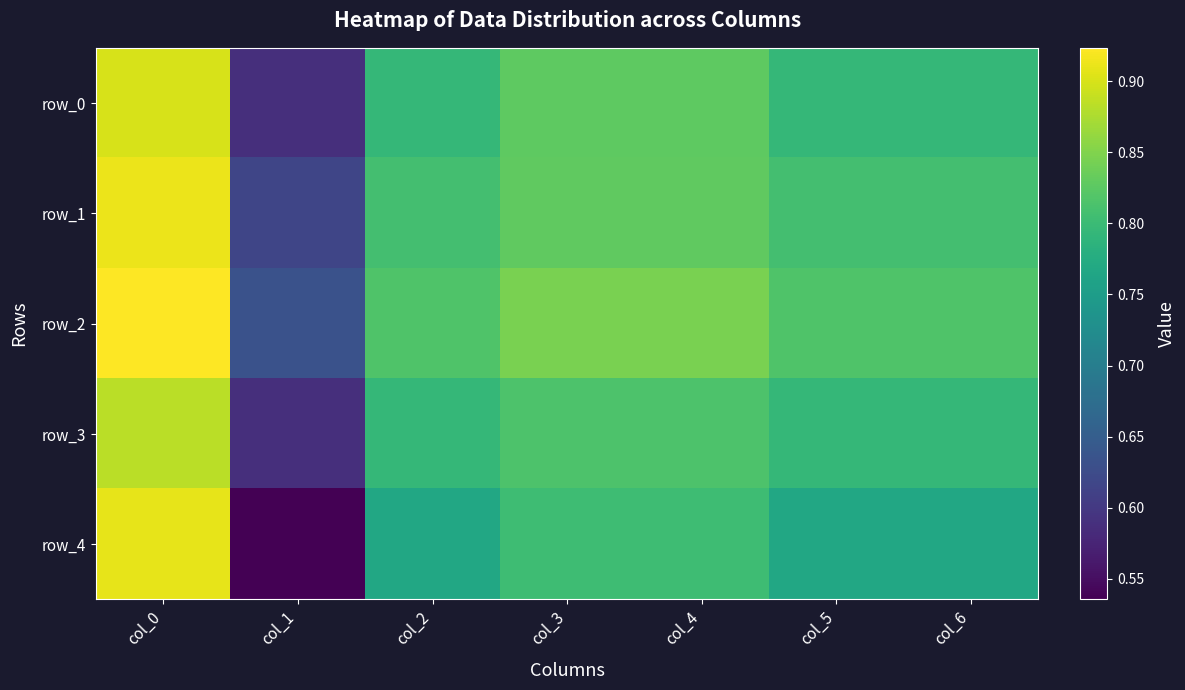

What is the difference between the second highest and minimum values in the row_4 series?

0.3